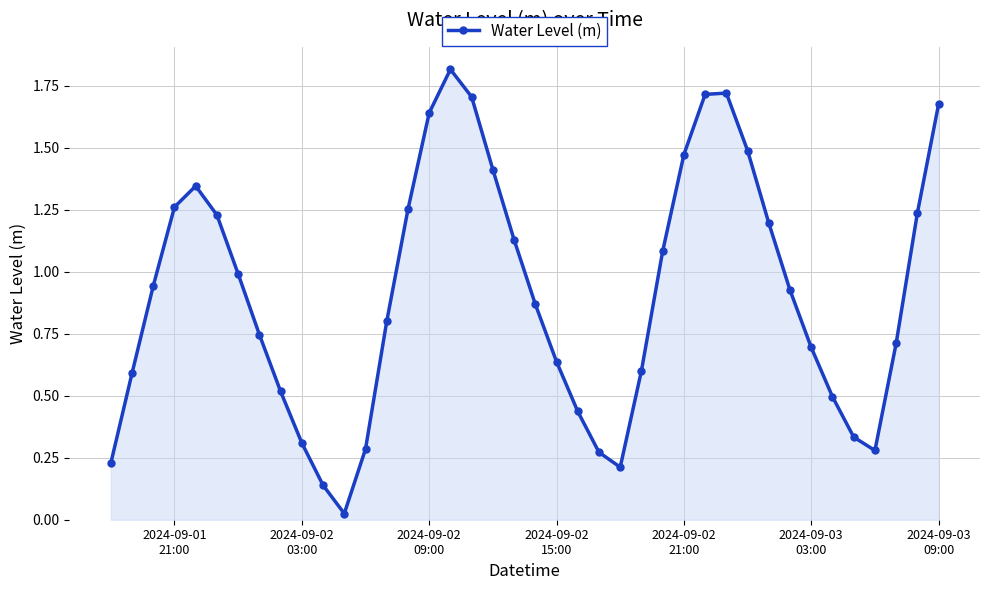

True or false: the data has more than 2 interior local peaks.

True